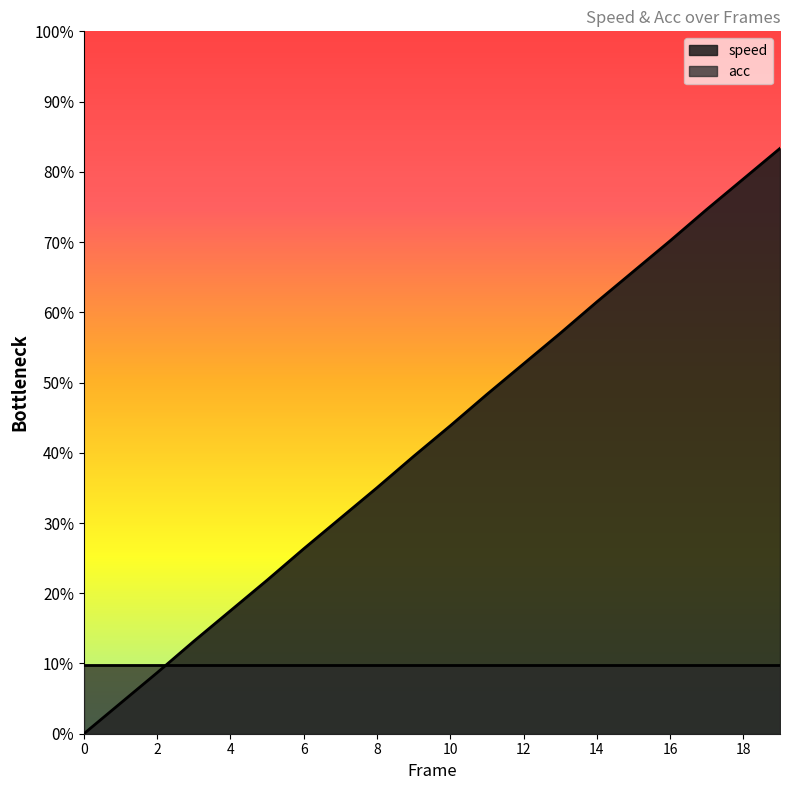

What value does the data have at 1?

0.5